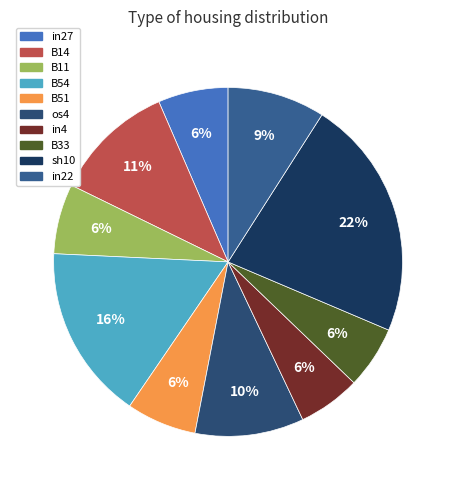

How many segments does this pie chart have?

10